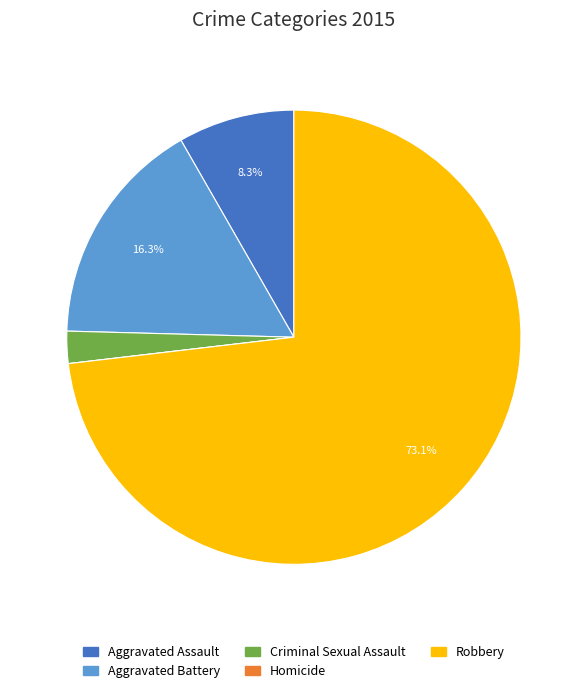

Is it true that Aggravated Assault is 1% of the pie?

False